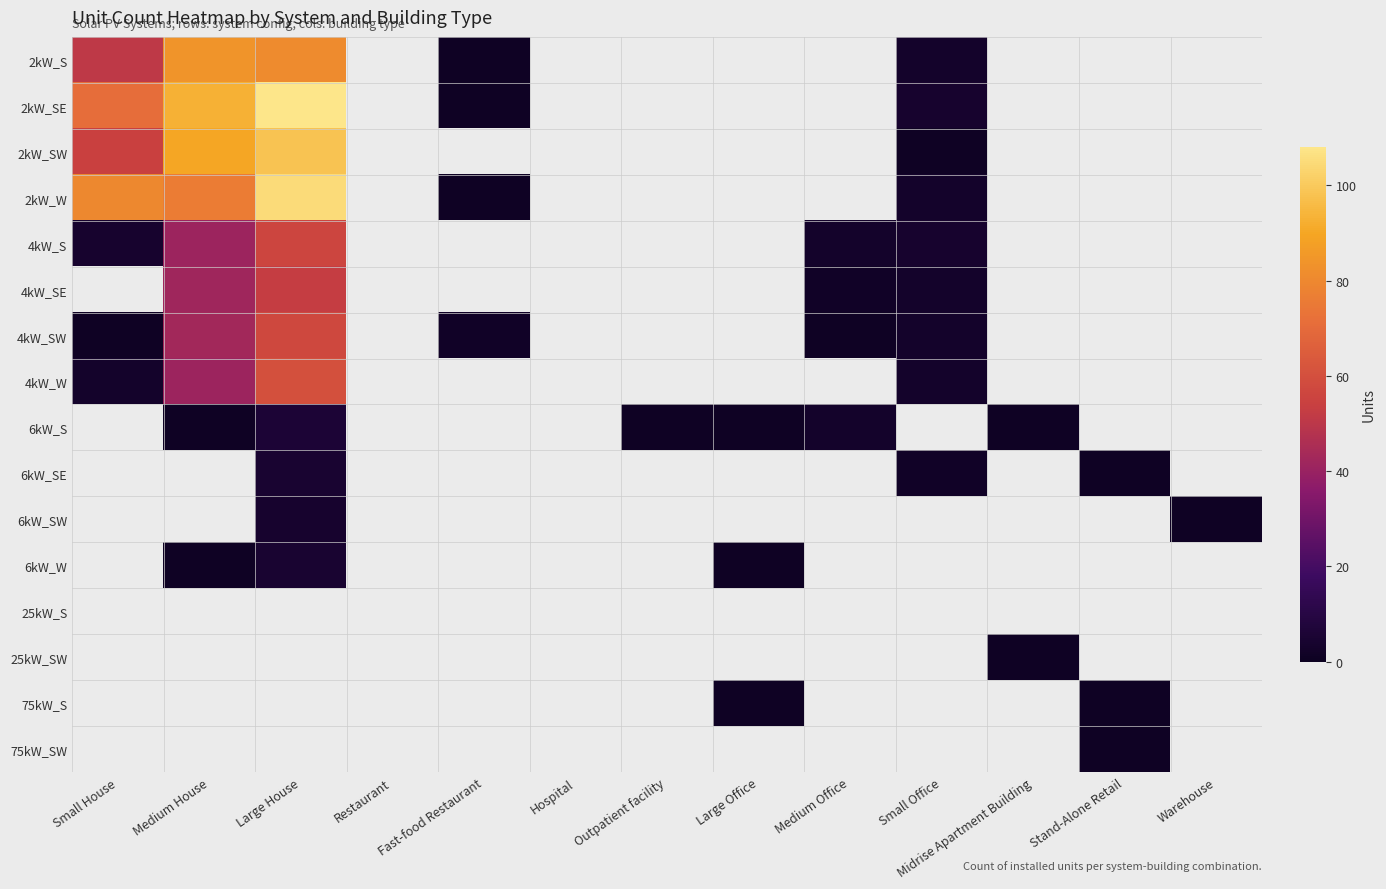

Reading left to right, extract all data points from this chart.

2kW_S: Small House=51	Medium House=84	Large House=81	Restaurant=0	Fast-food Restaurant=1	Hospital=0	Outpatient facility=0	Large Office=0	Medium Office=0	Small Office=3	Midrise Apartment Building=0	Stand-Alone Retail=0	Warehouse=0
2kW_SE: Small House=71	Medium House=93	Large House=108	Restaurant=0	Fast-food Restaurant=1	Hospital=0	Outpatient facility=0	Large Office=0	Medium Office=0	Small Office=4	Midrise Apartment Building=0	Stand-Alone Retail=0	Warehouse=0
2kW_SW: Small House=54	Medium House=90	Large House=98	Restaurant=0	Fast-food Restaurant=0	Hospital=0	Outpatient facility=0	Large Office=0	Medium Office=0	Small Office=1	Midrise Apartment Building=0	Stand-Alone Retail=0	Warehouse=0
2kW_W: Small House=80	Medium House=76	Large House=105	Restaurant=0	Fast-food Restaurant=1	Hospital=0	Outpatient facility=0	Large Office=0	Medium Office=0	Small Office=3	Midrise Apartment Building=0	Stand-Alone Retail=0	Warehouse=0
4kW_S: Small House=4	Medium House=41	Large House=56	Restaurant=0	Fast-food Restaurant=0	Hospital=0	Outpatient facility=0	Large Office=0	Medium Office=3	Small Office=4	Midrise Apartment Building=0	Stand-Alone Retail=0	Warehouse=0
4kW_SE: Small House=0	Medium House=42	Large House=53	Restaurant=0	Fast-food Restaurant=0	Hospital=0	Outpatient facility=0	Large Office=0	Medium Office=2	Small Office=3	Midrise Apartment Building=0	Stand-Alone Retail=0	Warehouse=0
4kW_SW: Small House=1	Medium House=43	Large House=57	Restaurant=0	Fast-food Restaurant=2	Hospital=0	Outpatient facility=0	Large Office=0	Medium Office=1	Small Office=3	Midrise Apartment Building=0	Stand-Alone Retail=0	Warehouse=0
4kW_W: Small House=3	Medium House=41	Large House=60	Restaurant=0	Fast-food Restaurant=0	Hospital=0	Outpatient facility=0	Large Office=0	Medium Office=0	Small Office=3	Midrise Apartment Building=0	Stand-Alone Retail=0	Warehouse=0
6kW_S: Small House=0	Medium House=1	Large House=6	Restaurant=0	Fast-food Restaurant=0	Hospital=0	Outpatient facility=1	Large Office=1	Medium Office=3	Small Office=0	Midrise Apartment Building=1	Stand-Alone Retail=0	Warehouse=0
6kW_SE: Small House=0	Medium House=0	Large House=5	Restaurant=0	Fast-food Restaurant=0	Hospital=0	Outpatient facility=0	Large Office=0	Medium Office=0	Small Office=2	Midrise Apartment Building=0	Stand-Alone Retail=1	Warehouse=0
6kW_SW: Small House=0	Medium House=0	Large House=4	Restaurant=0	Fast-food Restaurant=0	Hospital=0	Outpatient facility=0	Large Office=0	Medium Office=0	Small Office=0	Midrise Apartment Building=0	Stand-Alone Retail=0	Warehouse=1
6kW_W: Small House=0	Medium House=1	Large House=5	Restaurant=0	Fast-food Restaurant=0	Hospital=0	Outpatient facility=0	Large Office=1	Medium Office=0	Small Office=0	Midrise Apartment Building=0	Stand-Alone Retail=0	Warehouse=0
25kW_S: Small House=0	Medium House=0	Large House=0	Restaurant=0	Fast-food Restaurant=0	Hospital=0	Outpatient facility=0	Large Office=0	Medium Office=0	Small Office=0	Midrise Apartment Building=0	Stand-Alone Retail=0	Warehouse=0
25kW_SW: Small House=0	Medium House=0	Large House=0	Restaurant=0	Fast-food Restaurant=0	Hospital=0	Outpatient facility=0	Large Office=0	Medium Office=0	Small Office=0	Midrise Apartment Building=1	Stand-Alone Retail=0	Warehouse=0
75kW_S: Small House=0	Medium House=0	Large House=0	Restaurant=0	Fast-food Restaurant=0	Hospital=0	Outpatient facility=0	Large Office=1	Medium Office=0	Small Office=0	Midrise Apartment Building=0	Stand-Alone Retail=1	Warehouse=0
75kW_SW: Small House=0	Medium House=0	Large House=0	Restaurant=0	Fast-food Restaurant=0	Hospital=0	Outpatient facility=0	Large Office=0	Medium Office=0	Small Office=0	Midrise Apartment Building=0	Stand-Alone Retail=1	Warehouse=0